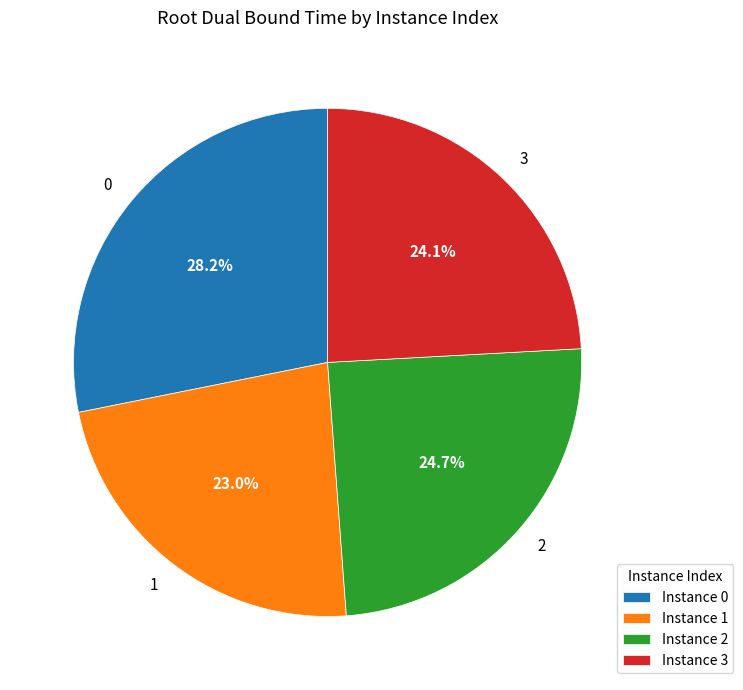

How many segments does this pie chart have?

4